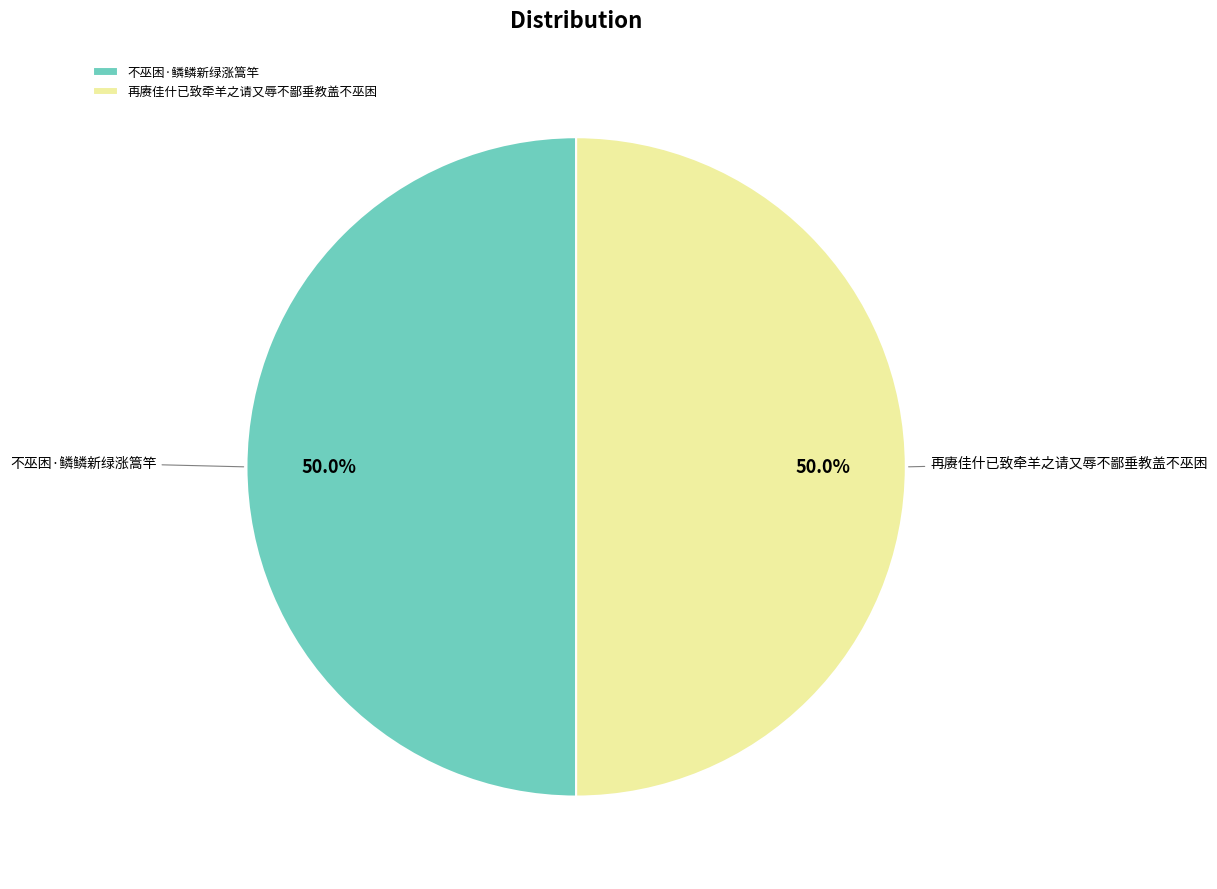

Combined, what portion of the pie is 不巫困·鳞鳞新绿涨篙竿 and 再赓佳什已致牵羊之请又辱不鄙垂教盖不巫困?

100.0%